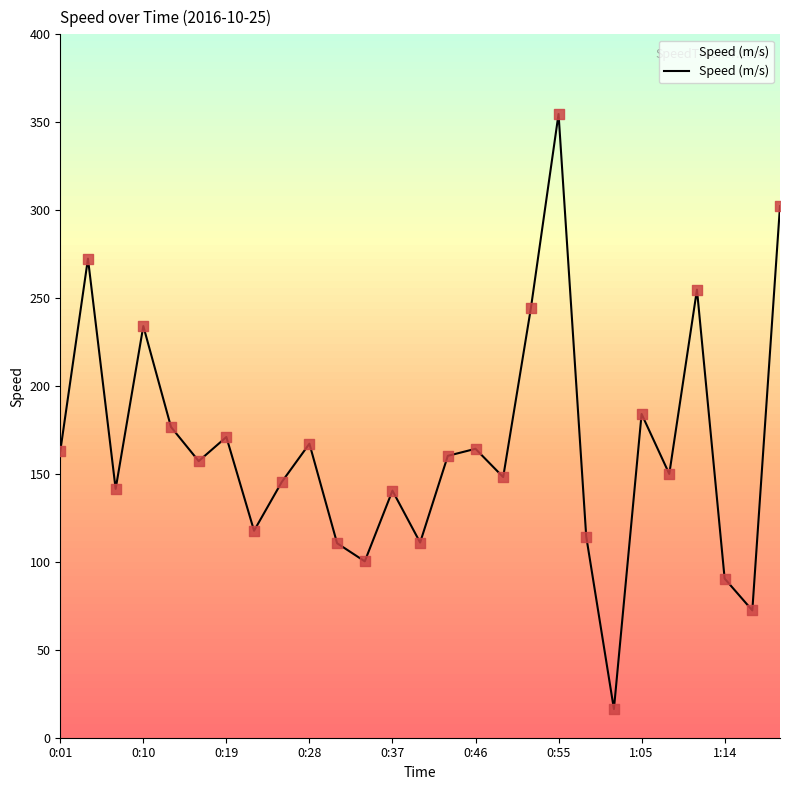

What is the difference between the maximum and minimum values?

338.4